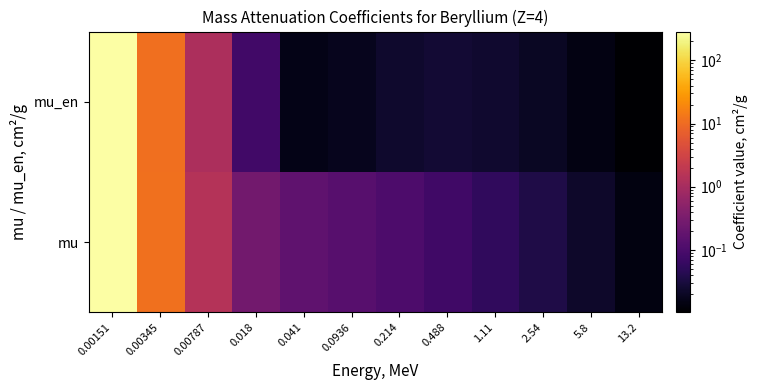

At which category is the sum across all series the highest?

0.00151